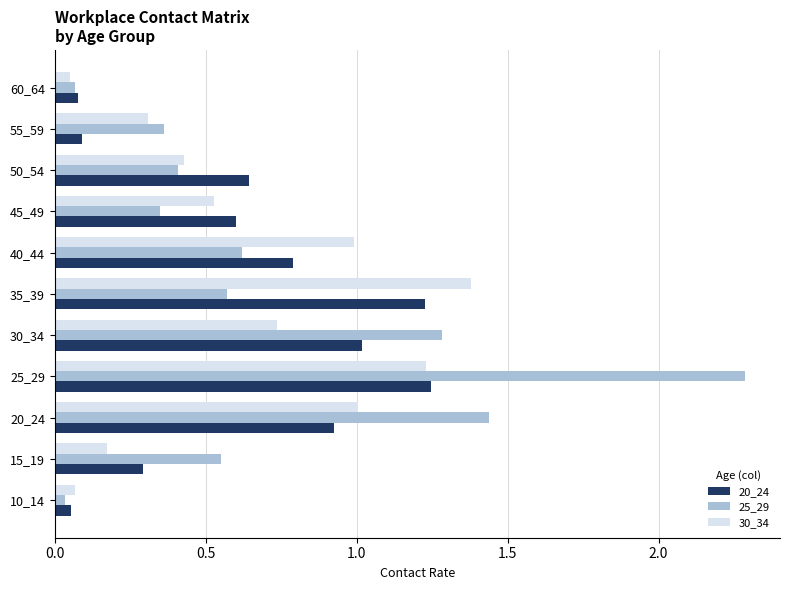

What is the greatest value displayed?

2.3